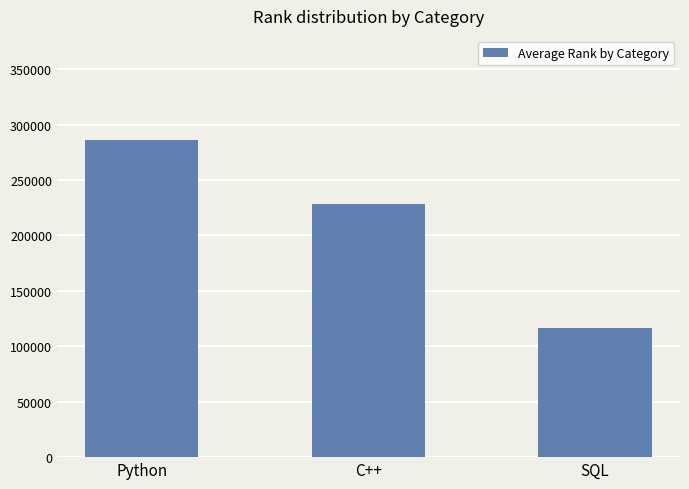

The value at C++ is 228538.0. True or false?

True